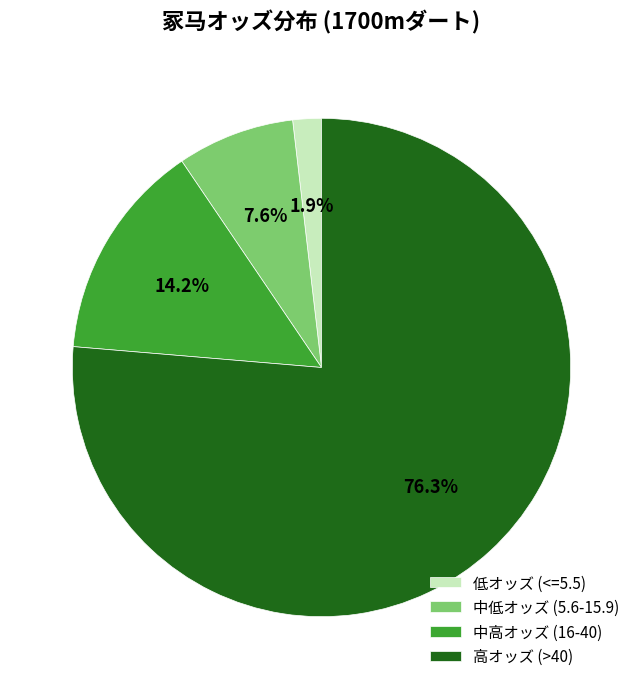

What is the smallest slice in the pie chart?

低オッズ (<=5.5)